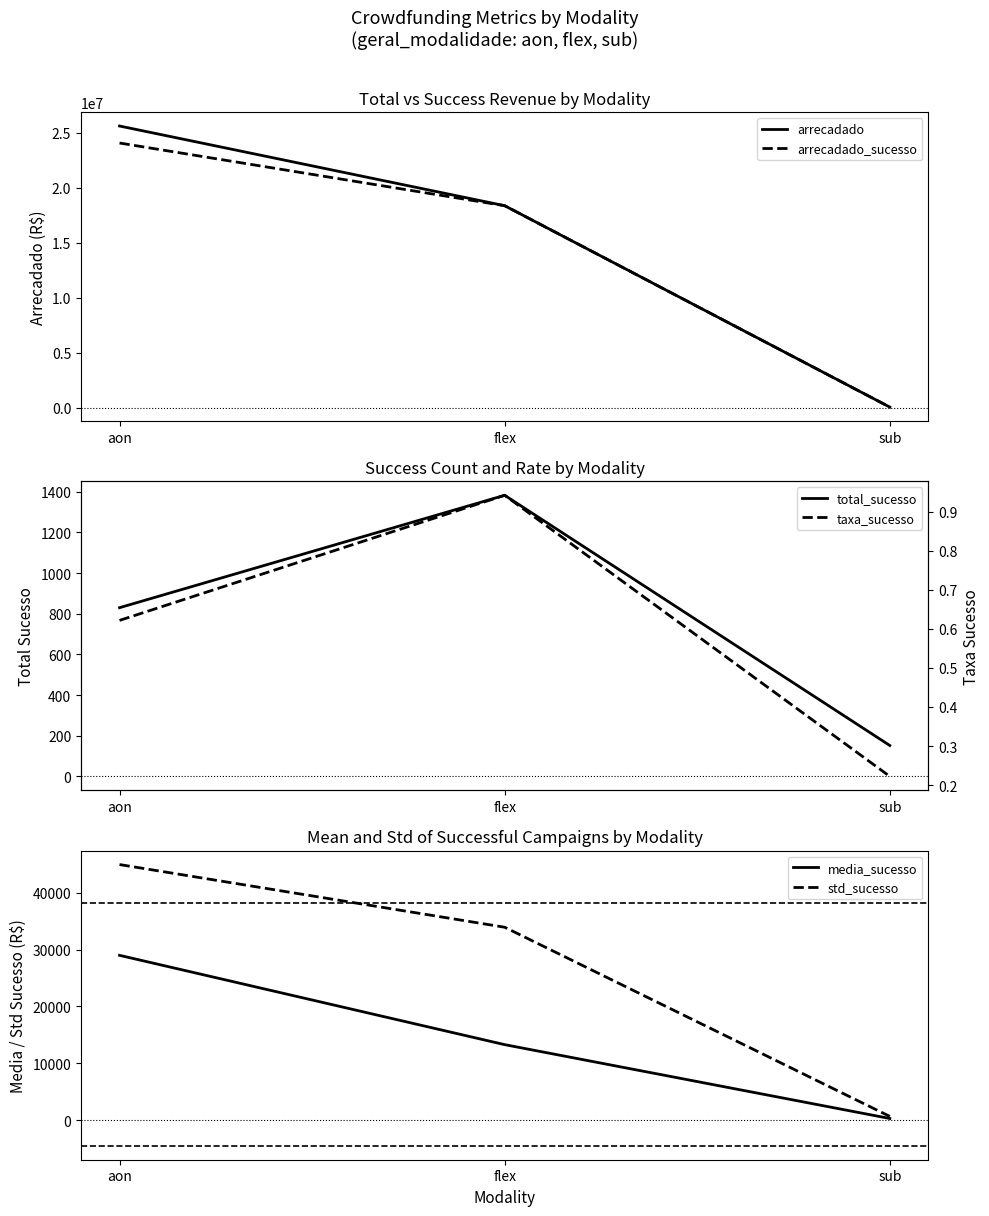

Which series changed the most between aon and sub?

arrecadado